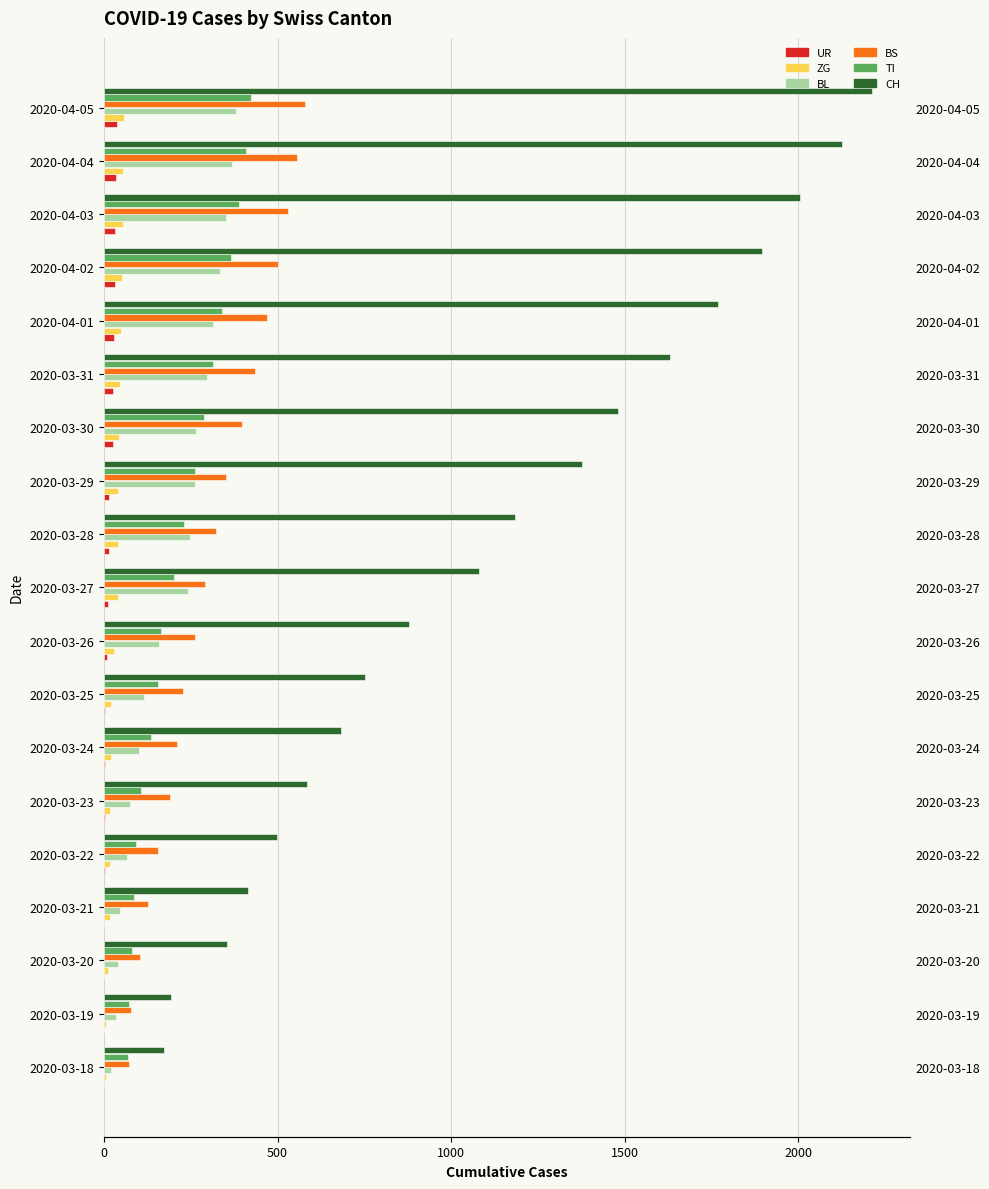

What is the label of the 19th bar from the left?

2020-04-05